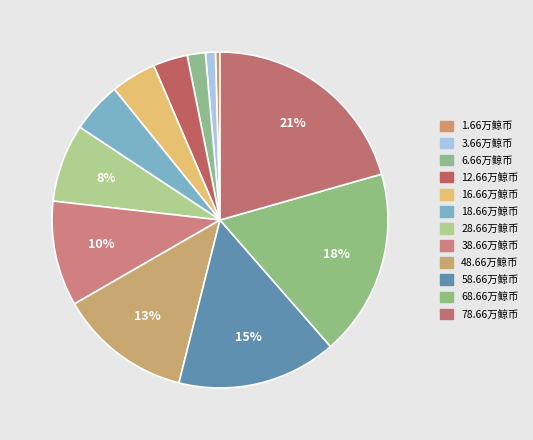

What is the change in value from 1.66万鲸币 to 38.66万鲸币?

+37.0